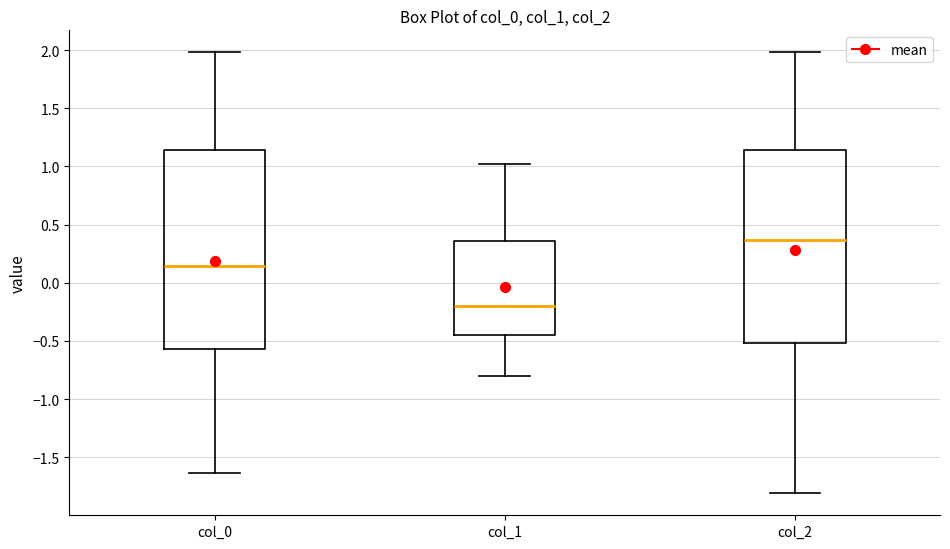

Where does the upper whisker of the box for col_1 end on the y-axis? The values are not printed on the chart, so give them approximately, as read against the axis.

1.00